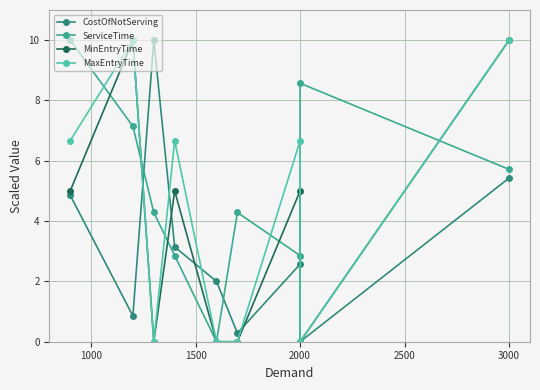

How many times do CostOfNotServing and MaxEntryTime cross each other?

4